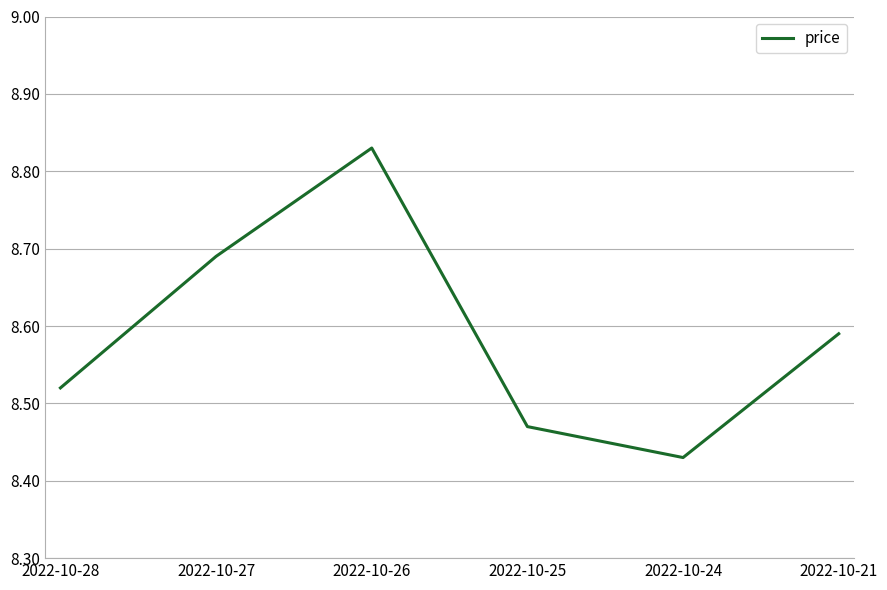

The value at 2022-10-28 is 12.7. True or false?

False